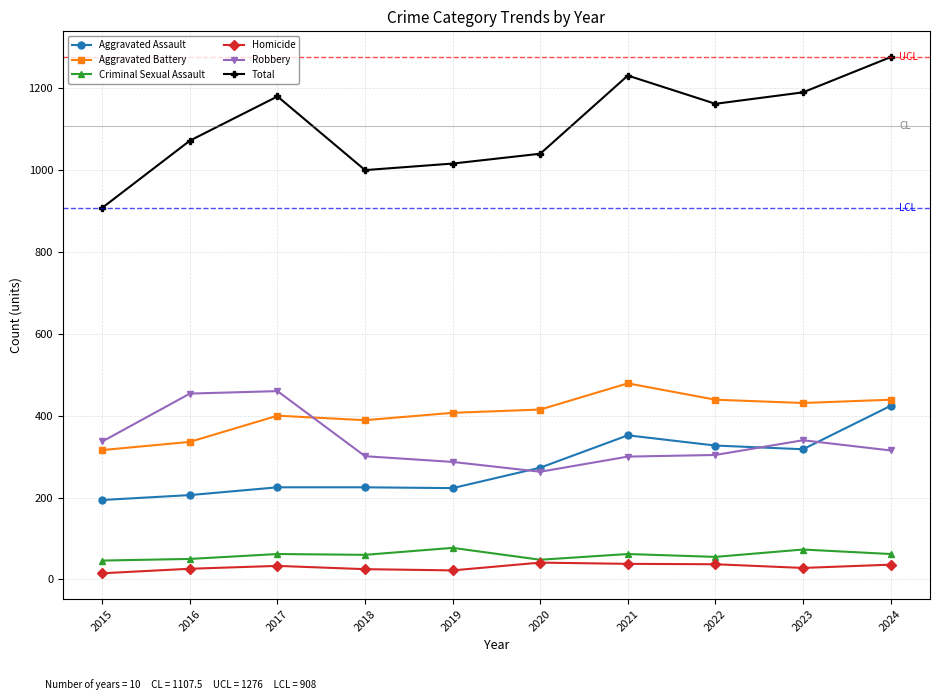

What is the value of the Aggravated Assault point at the 7th from the left?

352